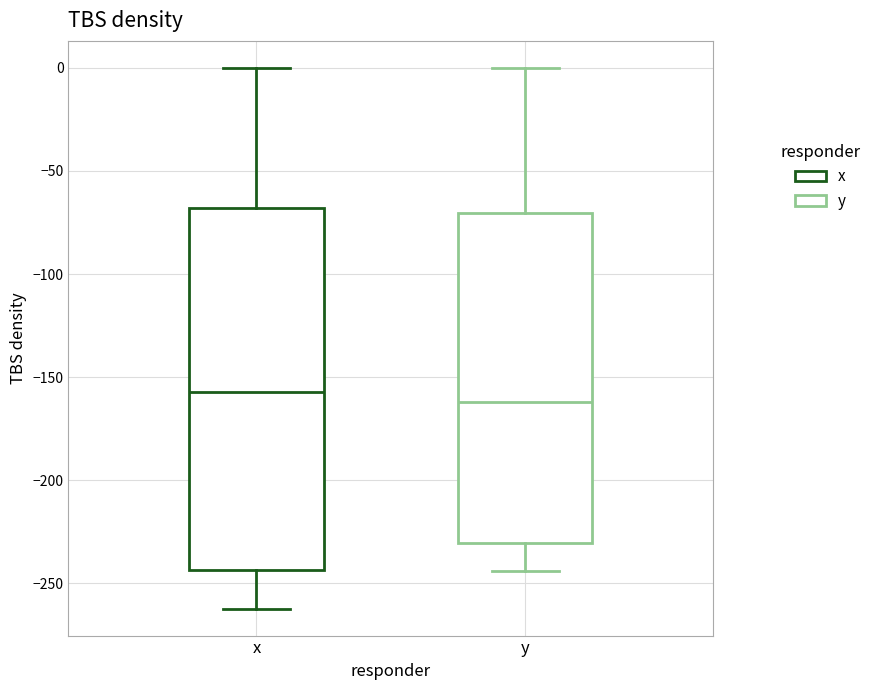

Comparing the boxes themselves (not the whiskers), which one is the tallest?

x